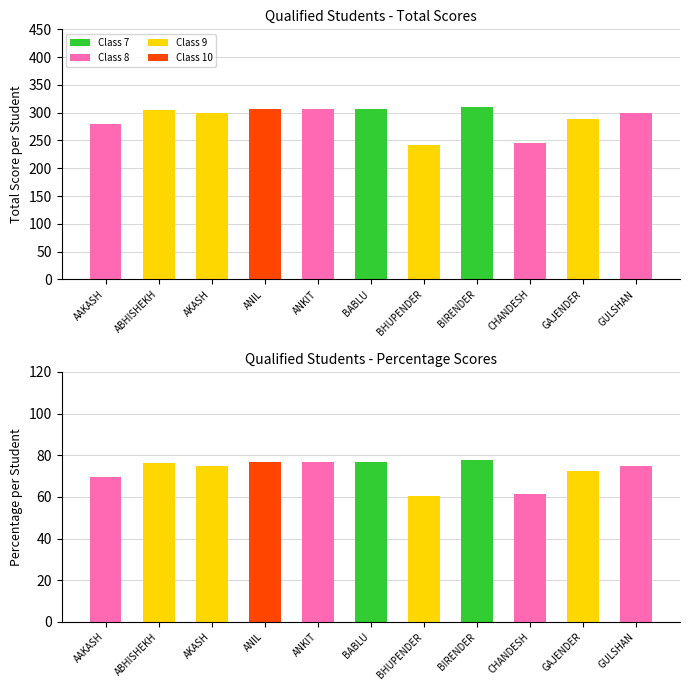

Rank the categories by Class 9 value from highest to lowest.

ABHISHEKH, AKASH, GAJENDER, BHUPENDER, AAKASH, ANIL, ANKIT, BABLU, BIRENDER, CHANDESH, GULSHAN